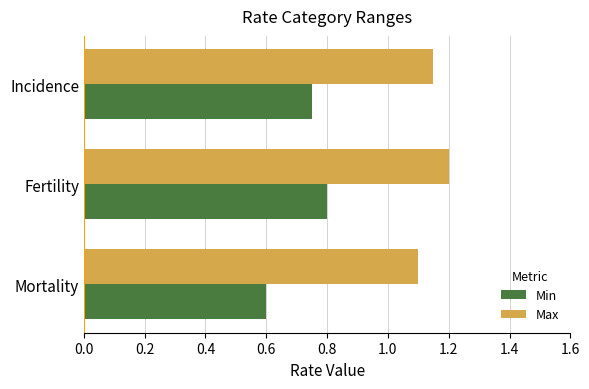

True or false: Max has a value of 1.1 at Incidence.

True